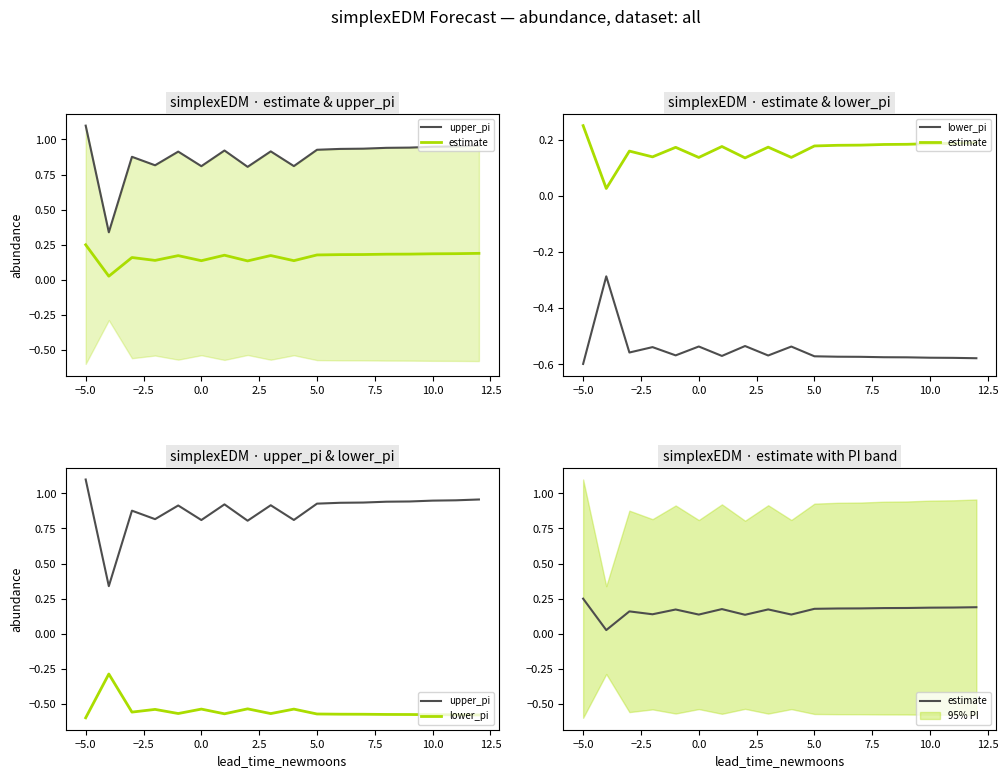

True or false: estimate and upper_pi cross at least once.

False